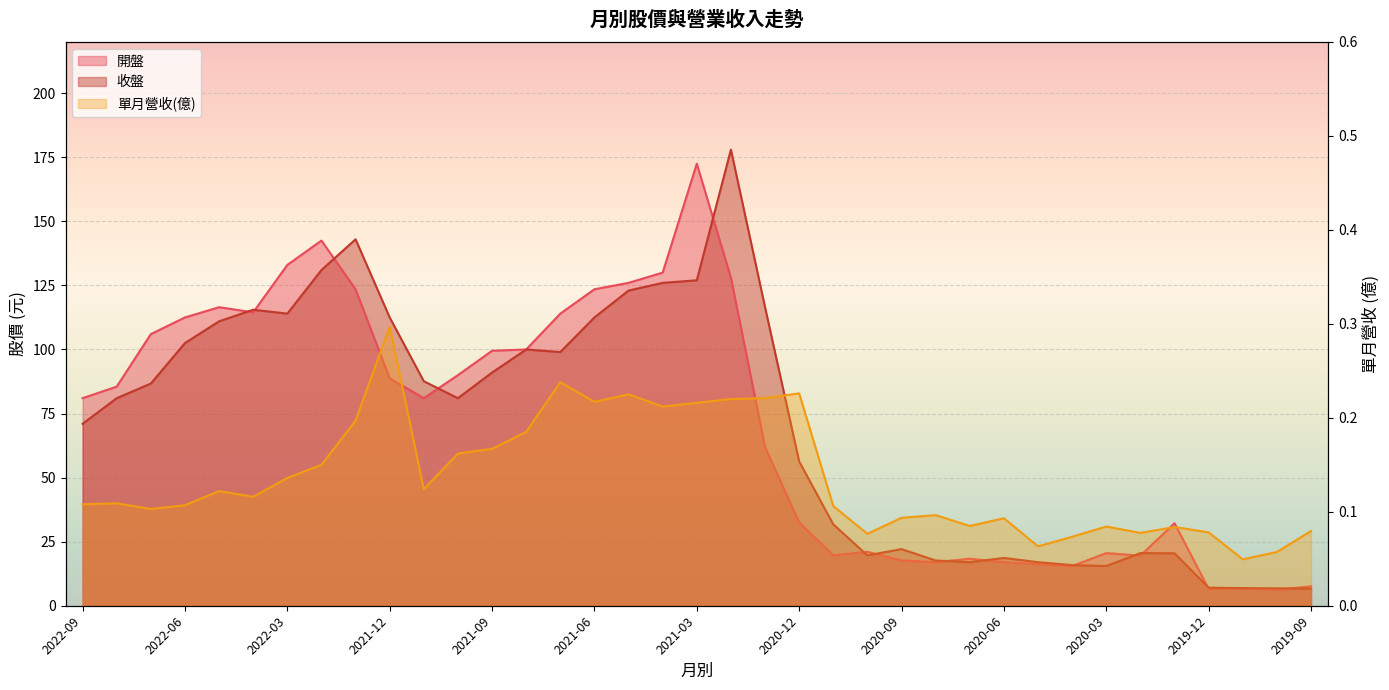

At which category is the sum across all series the highest?

2021-02